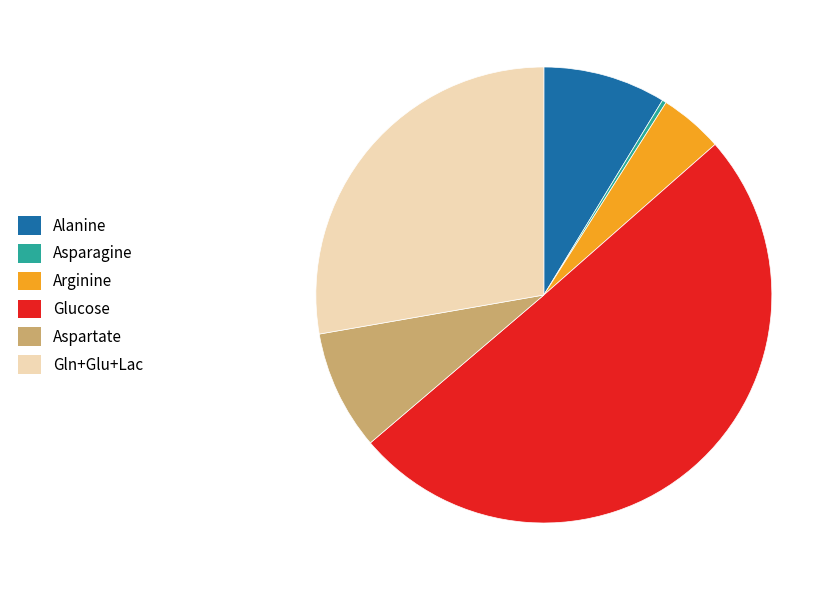

Which slice is the largest?

Glucose